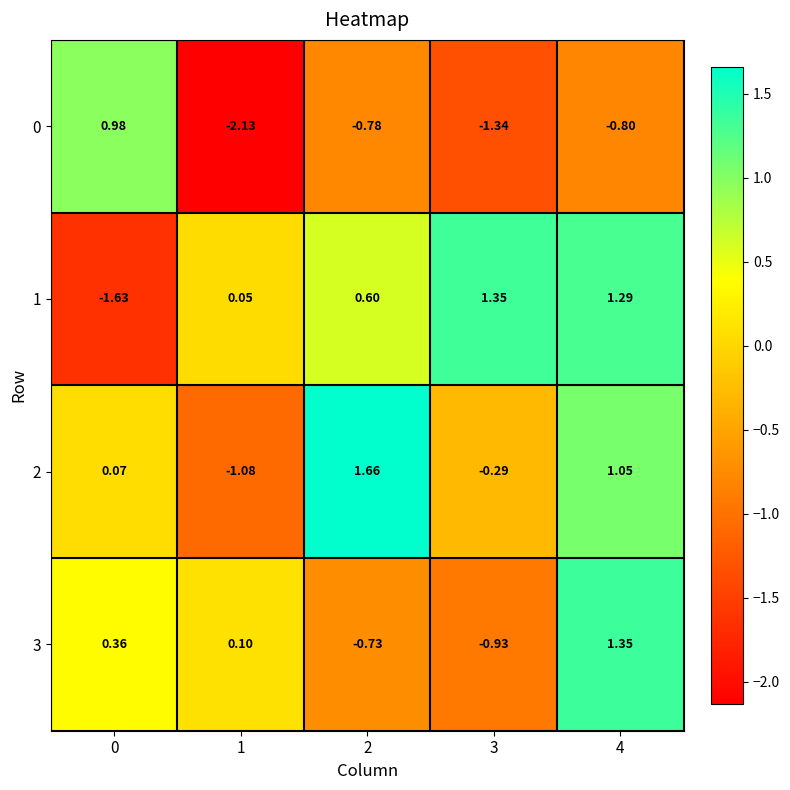

Is the value of 2 at 3 greater than the value of 0 at 1?

Yes